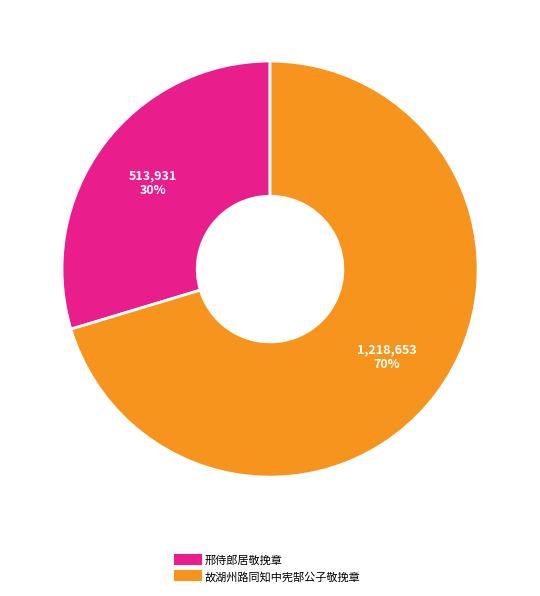

Which has a higher value, 故湖州路同知中宪郜公子敬挽章 or 邢侍郎居敬挽章?

故湖州路同知中宪郜公子敬挽章